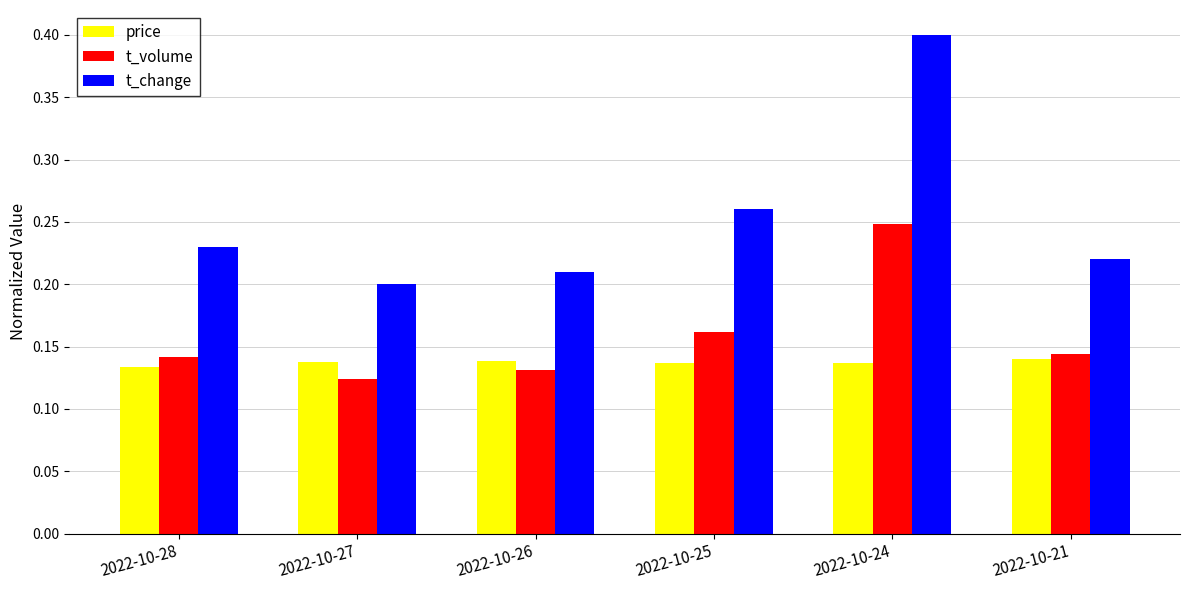

What is the sum of all t_change values?

1.5